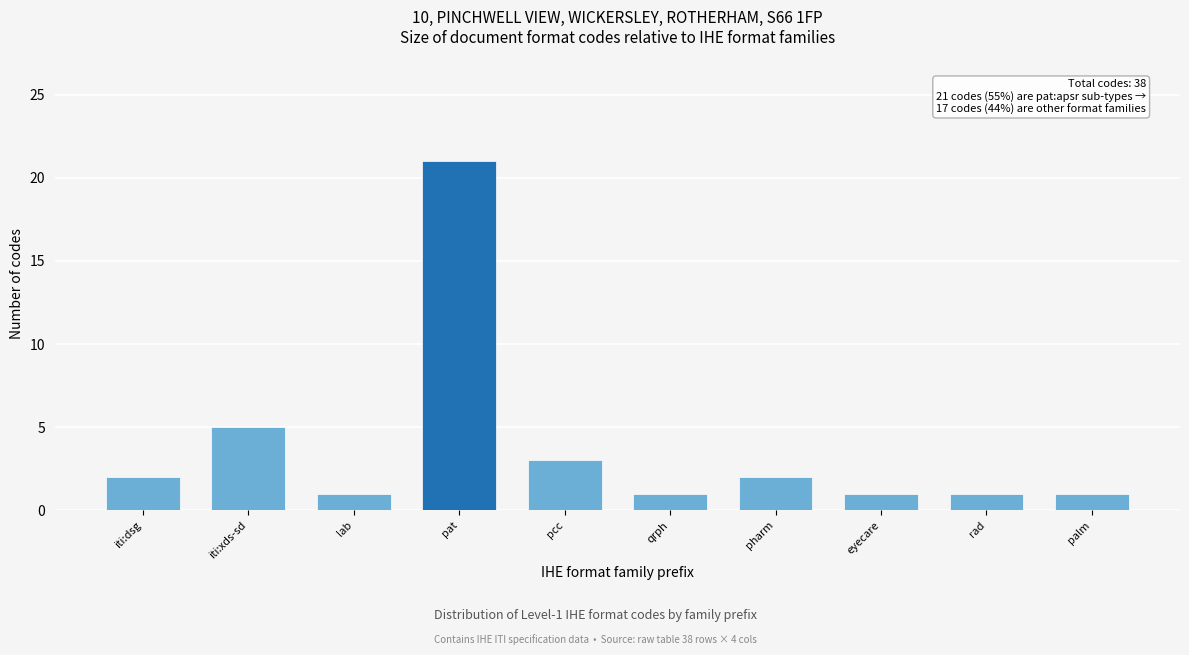

Reading left to right, list all the values displayed in this chart.

2	5	1	21	3	1	2	1	1	1